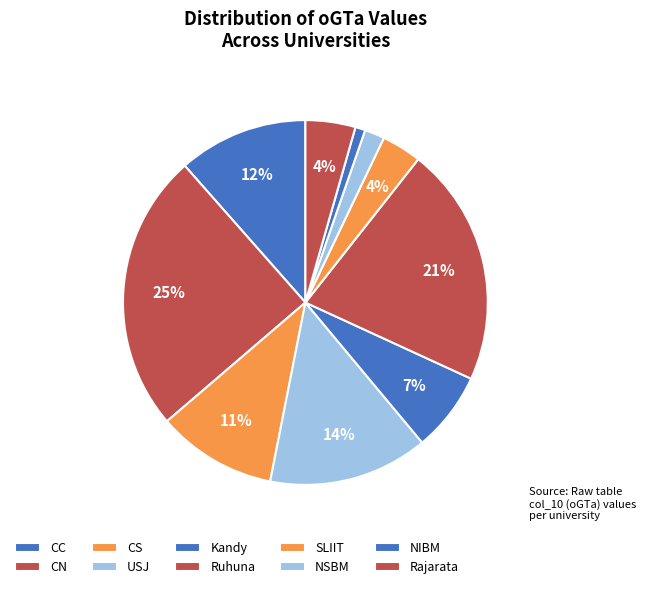

What is the largest slice in the pie chart?

CN